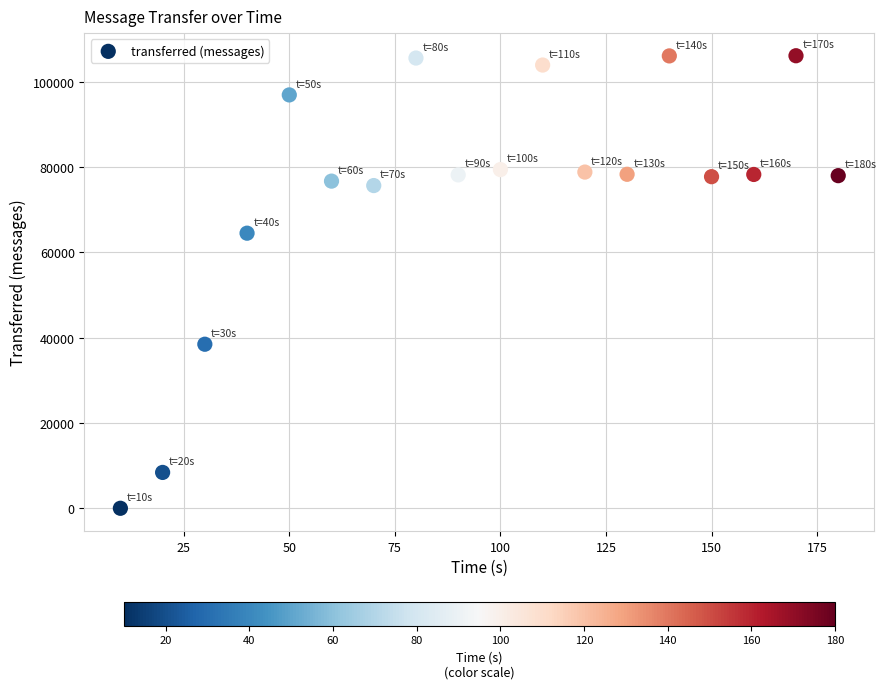

What Y value in the scatter plot is closest to 53020?

64460